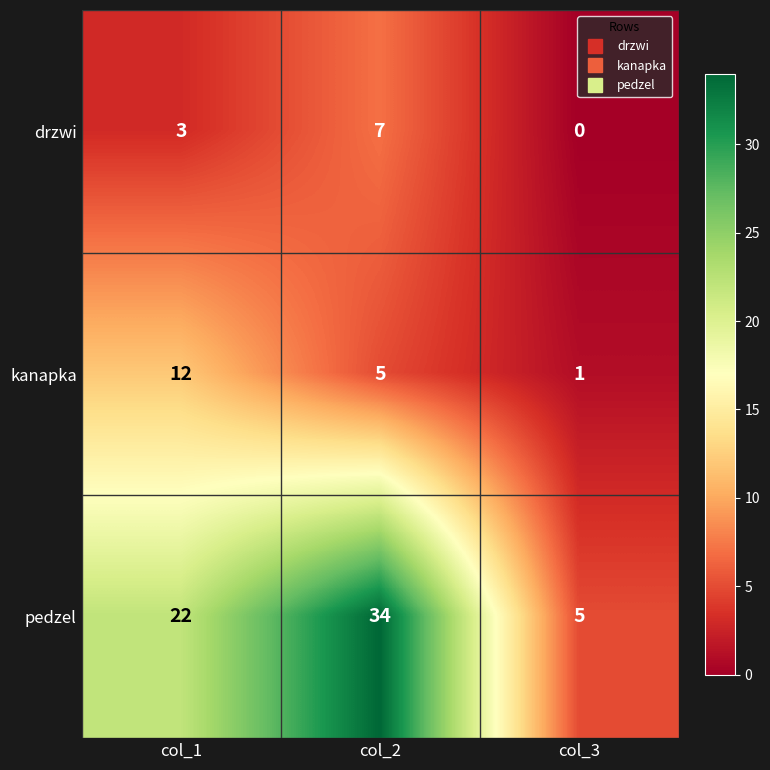

At which category is the sum across all series the highest?

col_2